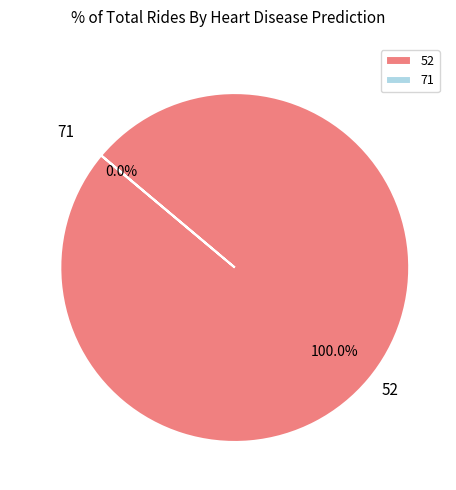

How many slices are in this pie chart?

2